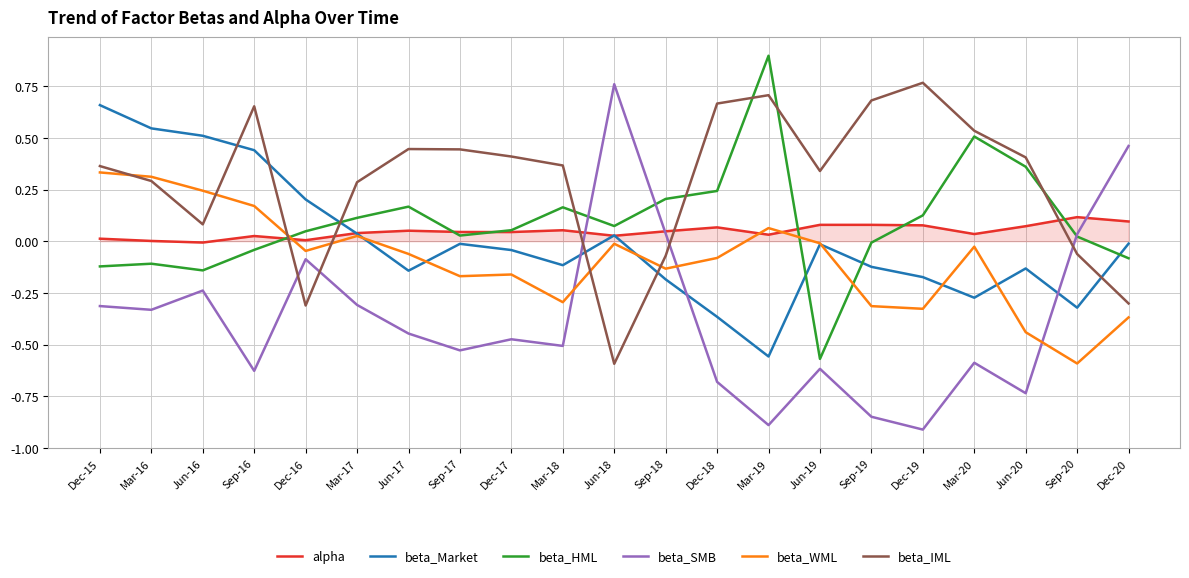

Which series has the widest spread of values?

beta_SMB